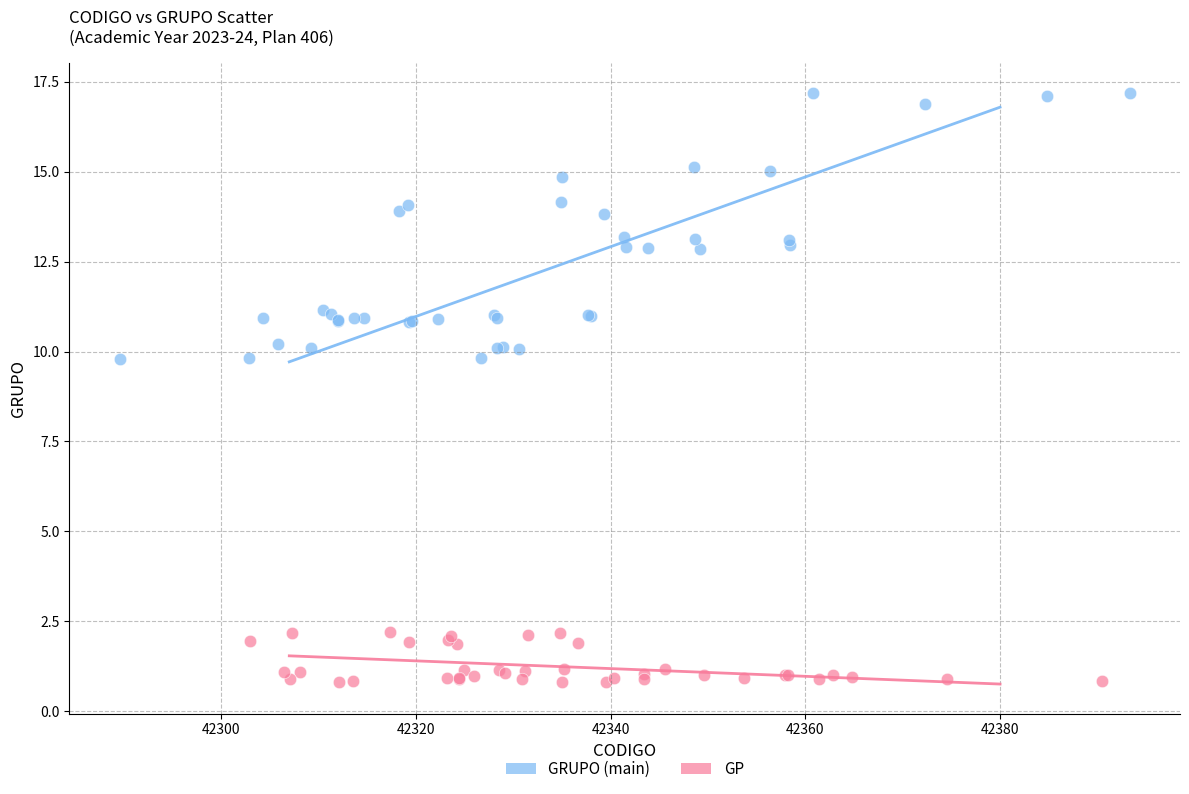

Which series contains the highest Y value?

GRUPO (main)